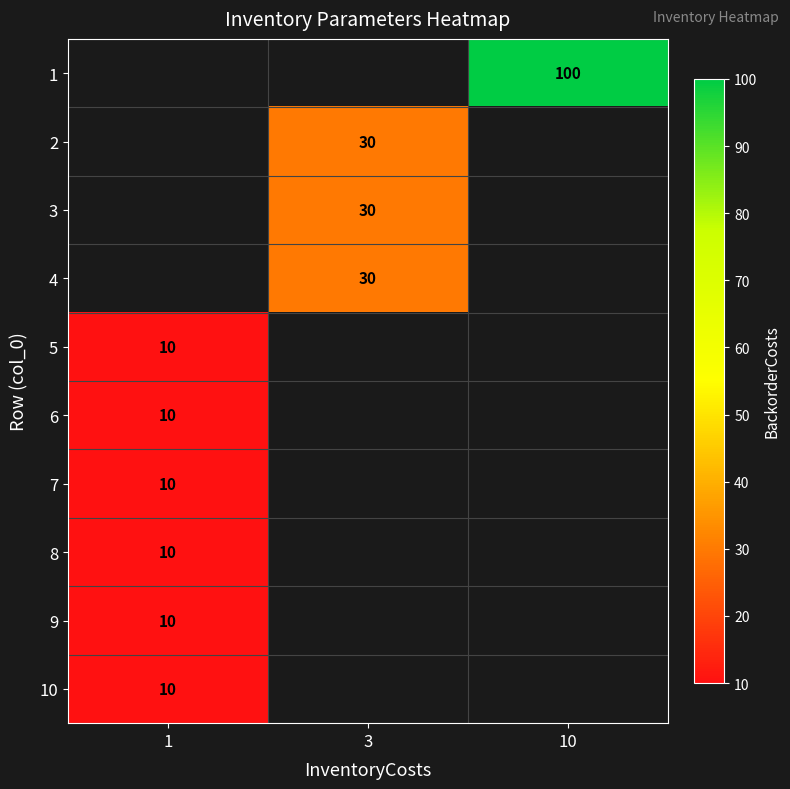

True or false: 9 has a value of 10 at 1.

True